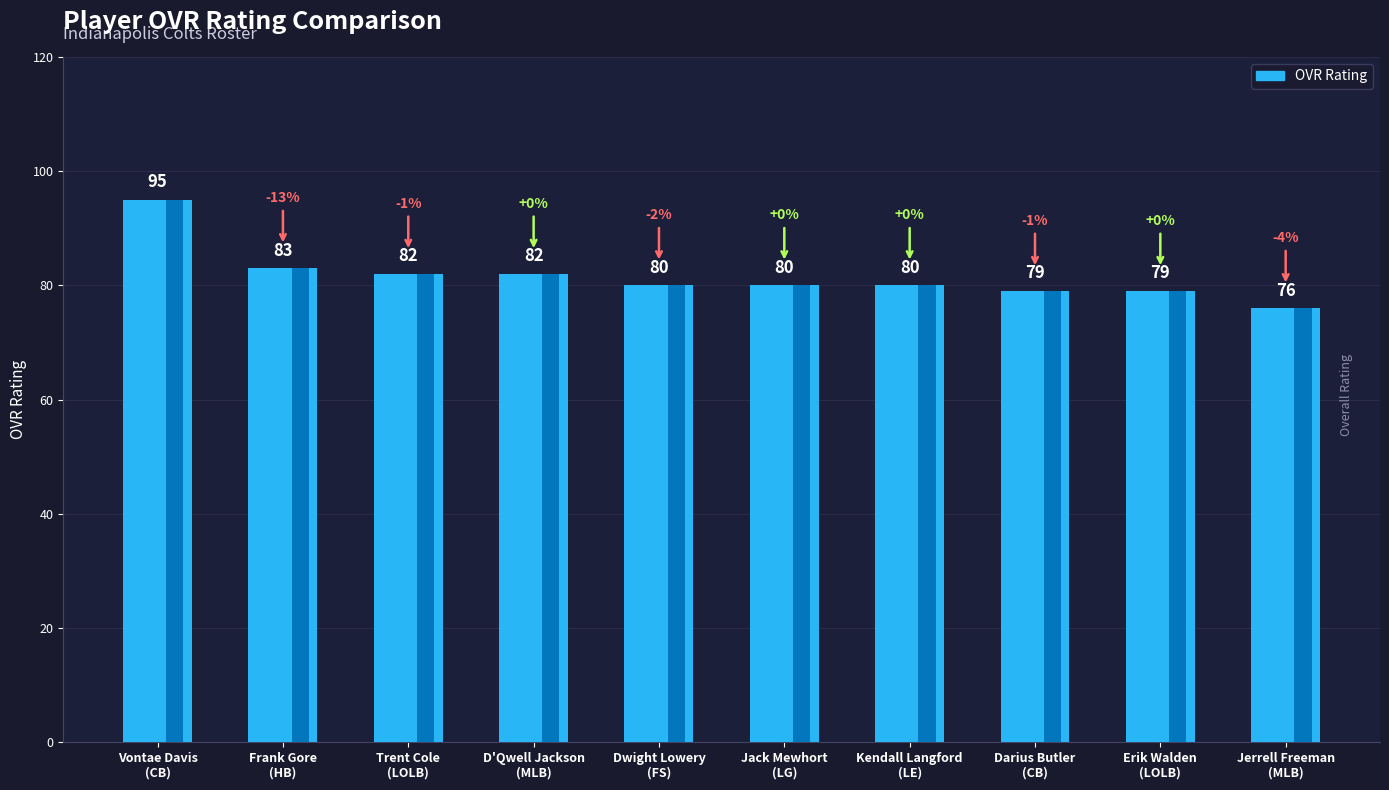

What is the label of the 9th bar from the left?

Erik Walden
(LOLB)